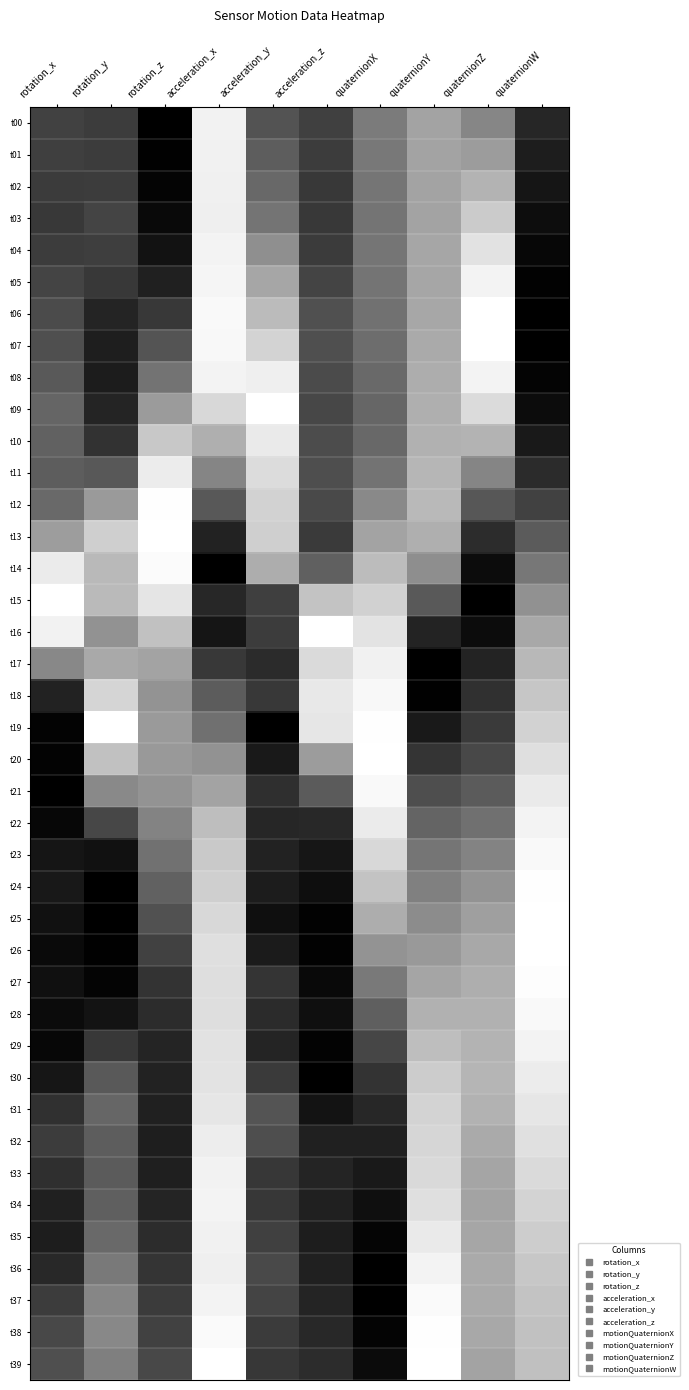

Which category has the highest value across all series?

quaternionZ